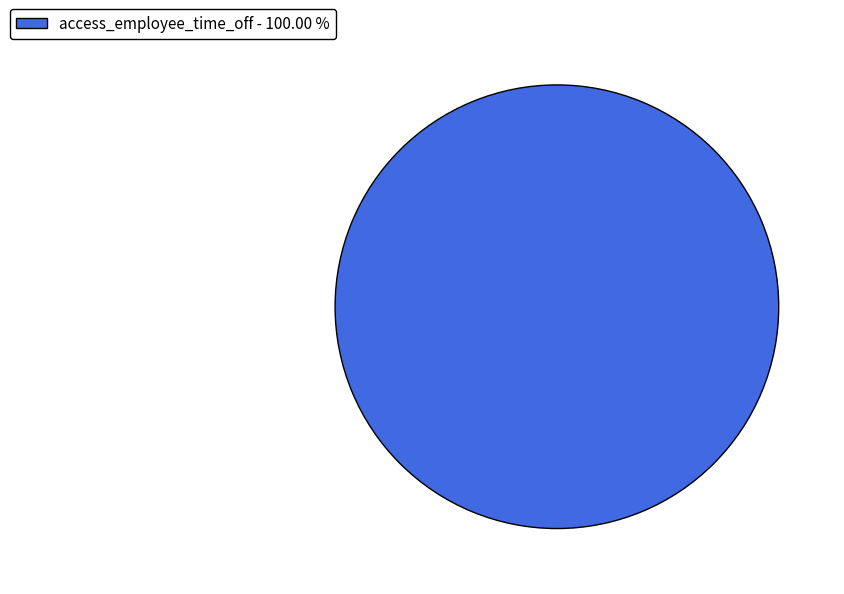

Count the number of slices in the pie.

1